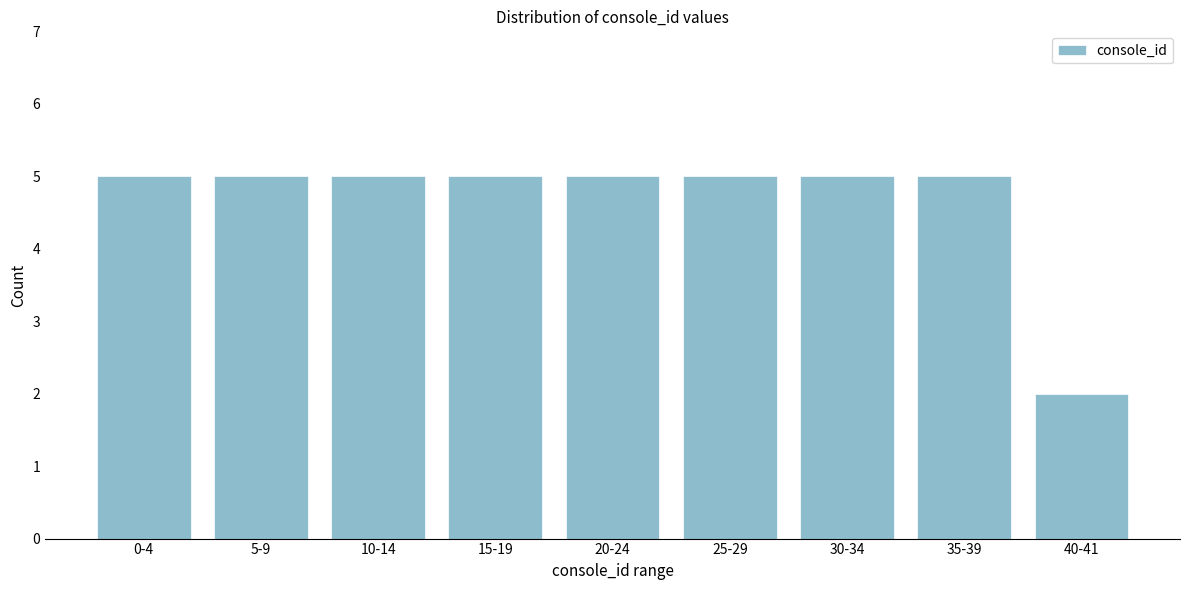

Reading left to right, list all the values displayed in this chart.

0-4=5	5-9=5	10-14=5	15-19=5	20-24=5	25-29=5	30-34=5	35-39=5	40-41=2